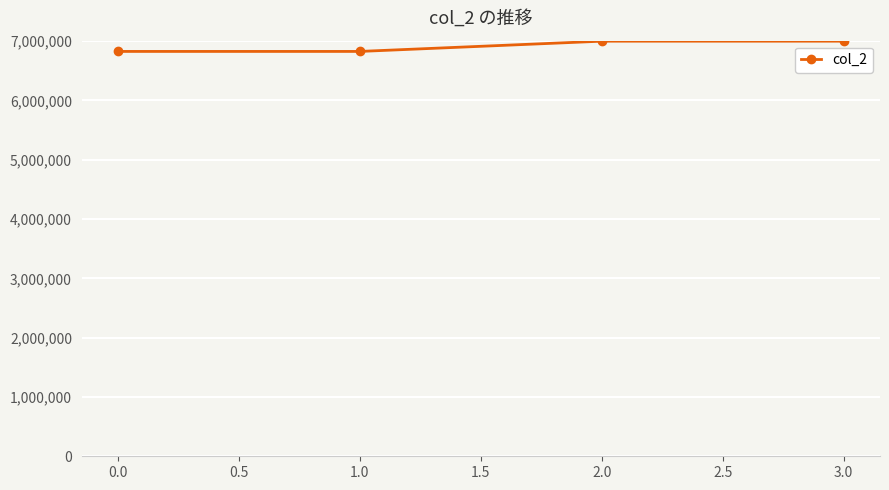

What is the value of the 2nd point from the left?

6825600